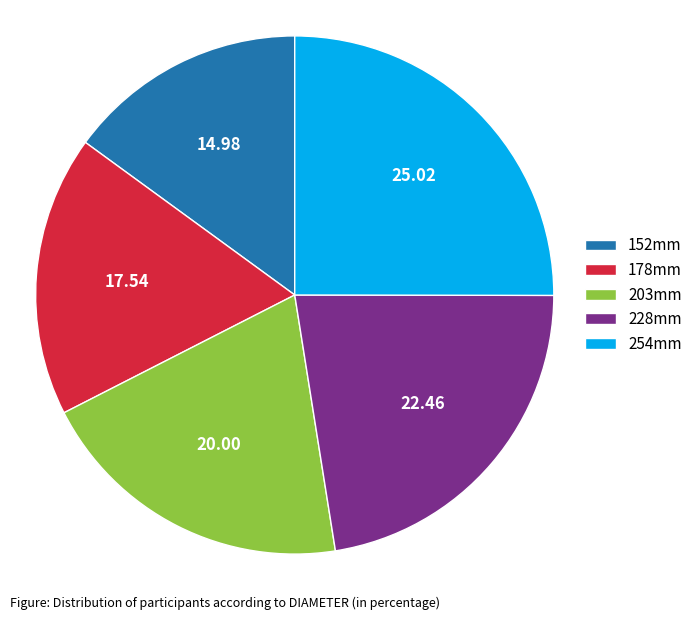

Combined, do 178mm and 228mm account for over 50%?

No